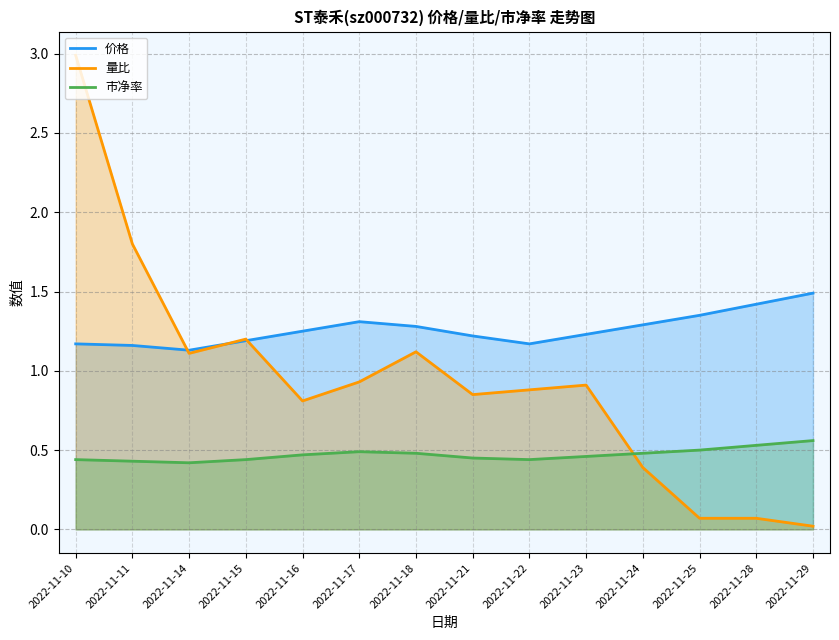

True or false: 市净率 and 价格 intersect in this chart.

False